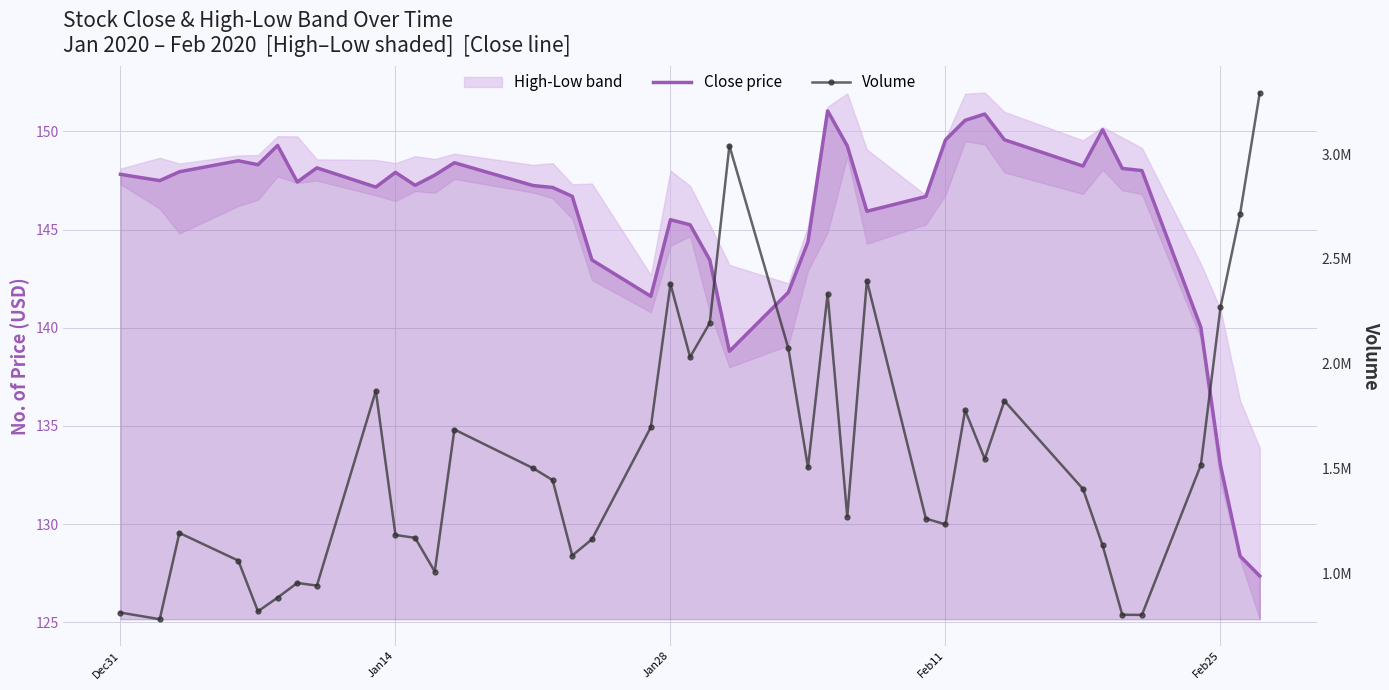

What is the maximum value shown in the chart?

3293100.0